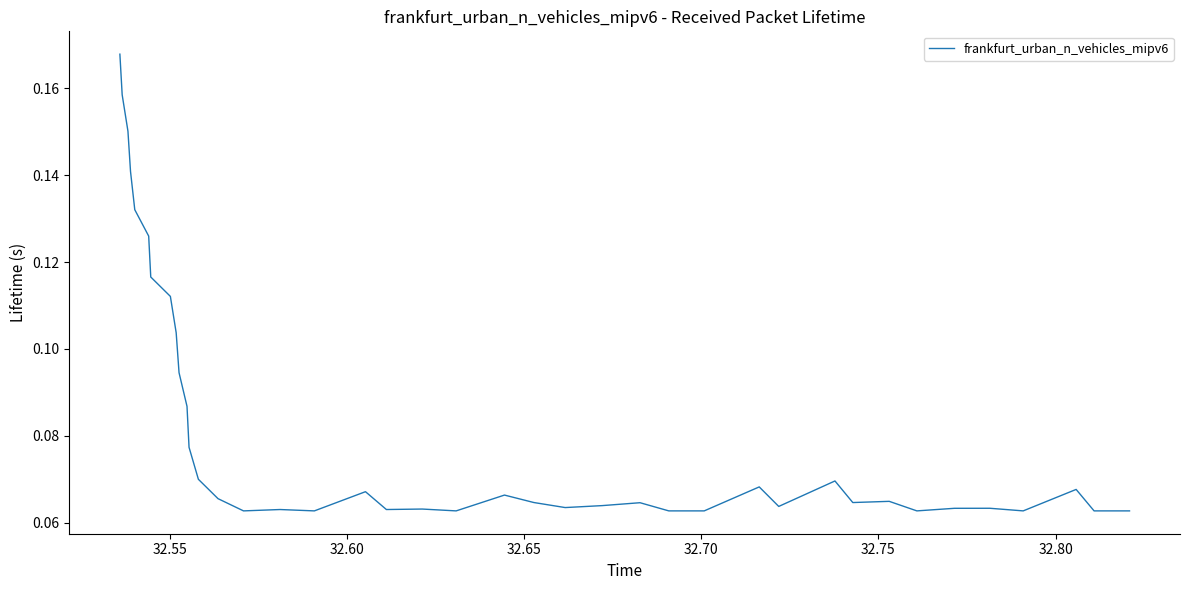

Reading left to right, extract all data points from this chart.

0.2	0.2	0.2	0.1	0.1	0.1	0.1	0.1	0.1	0.1	0.1	0.1	0.1	0.1	0.1	0.1	0.1	0.1	0.1	0.1	0.1	0.1	0.1	0.1	0.1	0.1	0.1	0.1	0.1	0.1	0.1	0.1	0.1	0.1	0.1	0.1	0.1	0.1	0.1	0.1